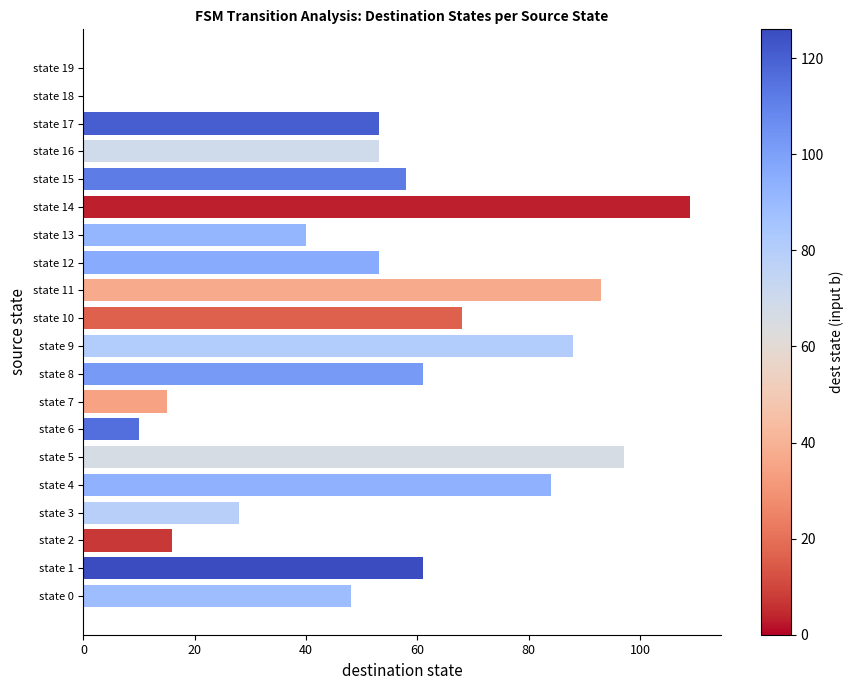

What is the greatest value displayed?

109